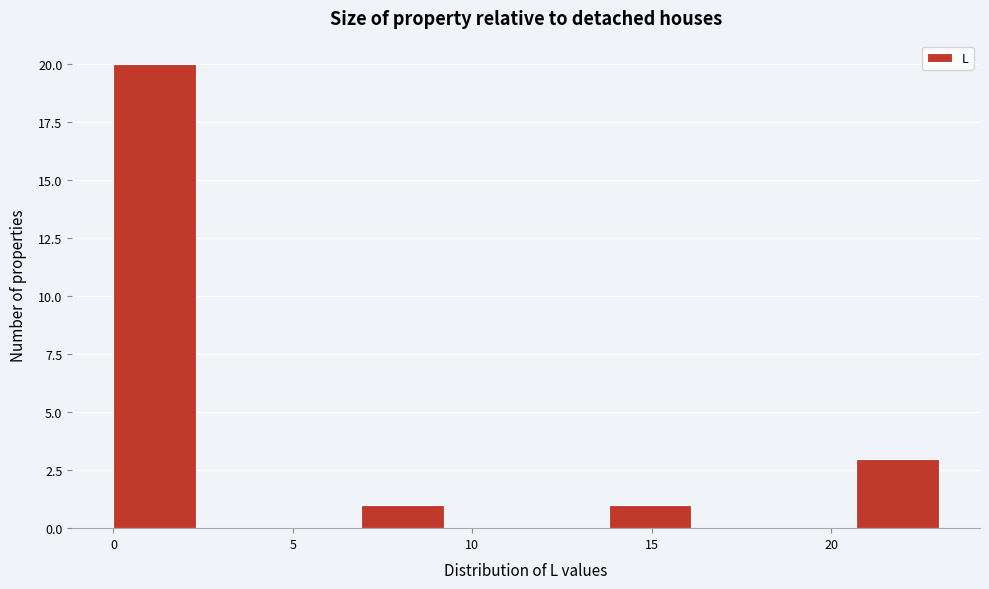

What is the height of the bar covering 0.0 to 2.3 on the x-axis? Neither the bar edges nor the heights are printed on the chart, so give them approximately, as read against the axes.

20